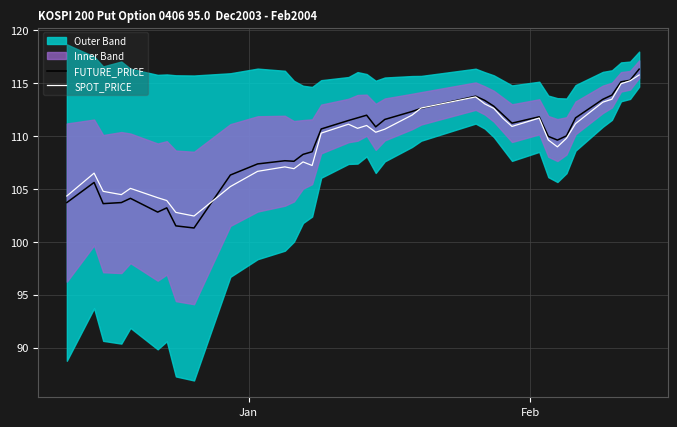

What is the lowest value of the FUTURE_PRICE series?

101.3